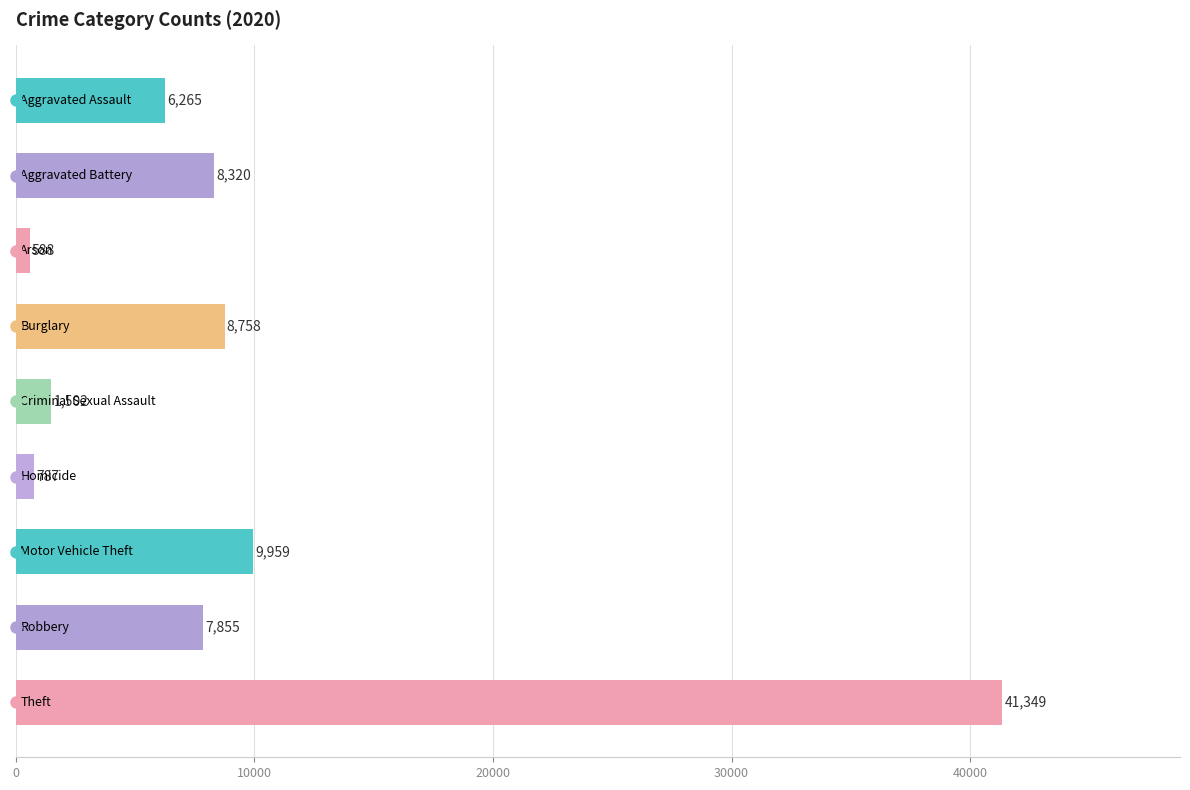

What is the greatest value displayed?

41349